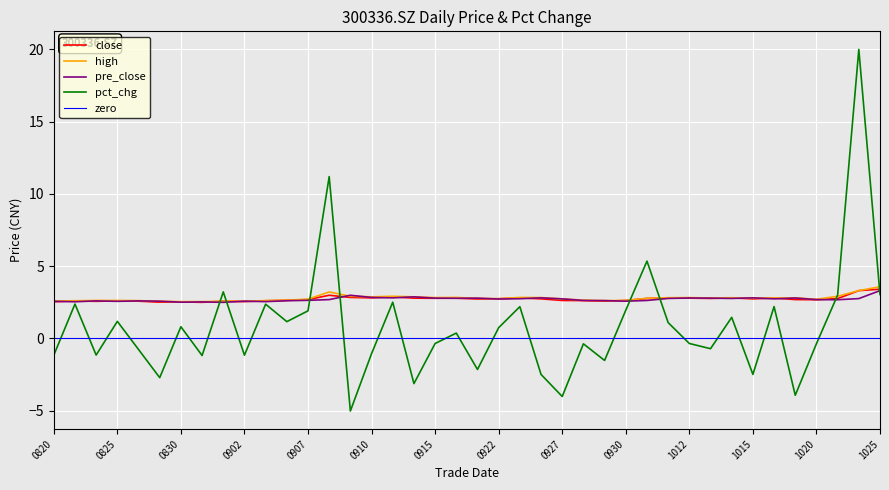

What is the difference between the close values at 0907 and 0922?

0.1